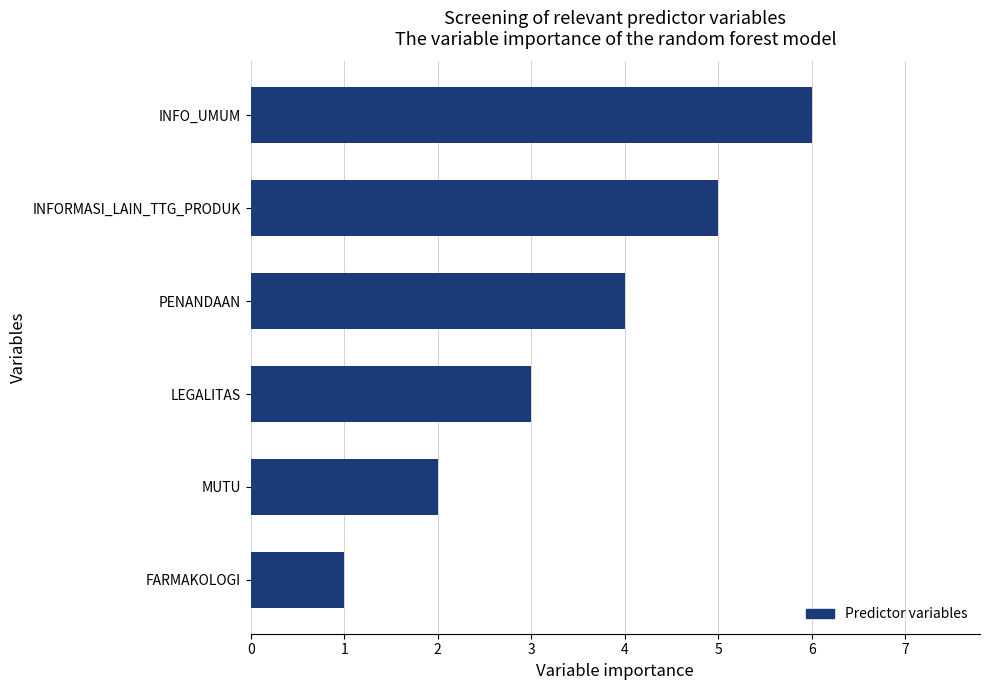

What is the ratio of the value at LEGALITAS to the value at INFORMASI_LAIN_TTG_PRODUK?

0.6